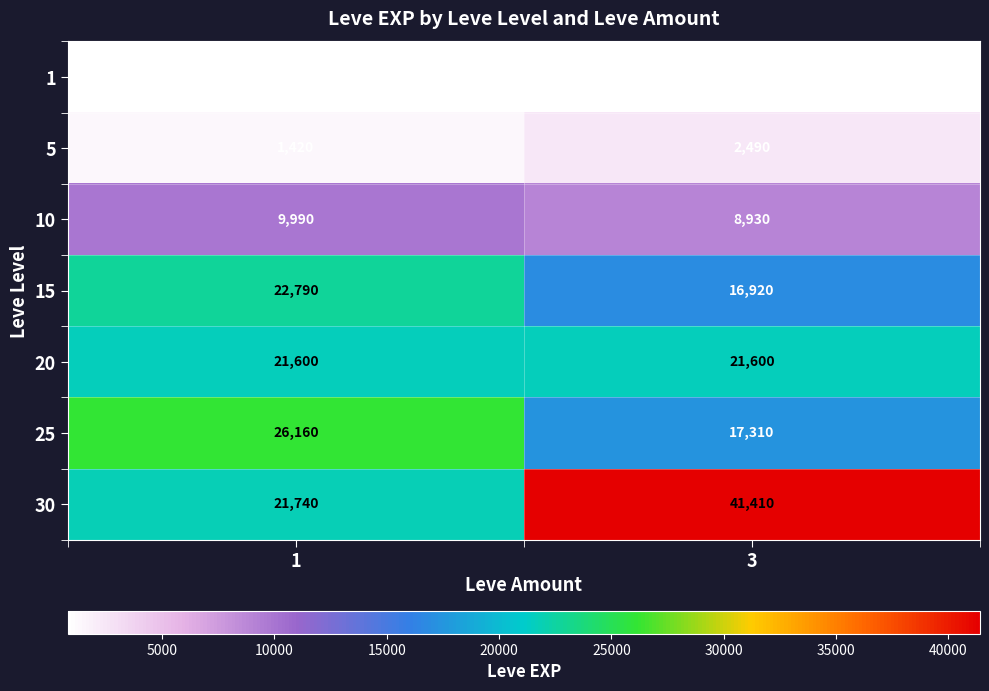

Count the number of categories in the chart.

2